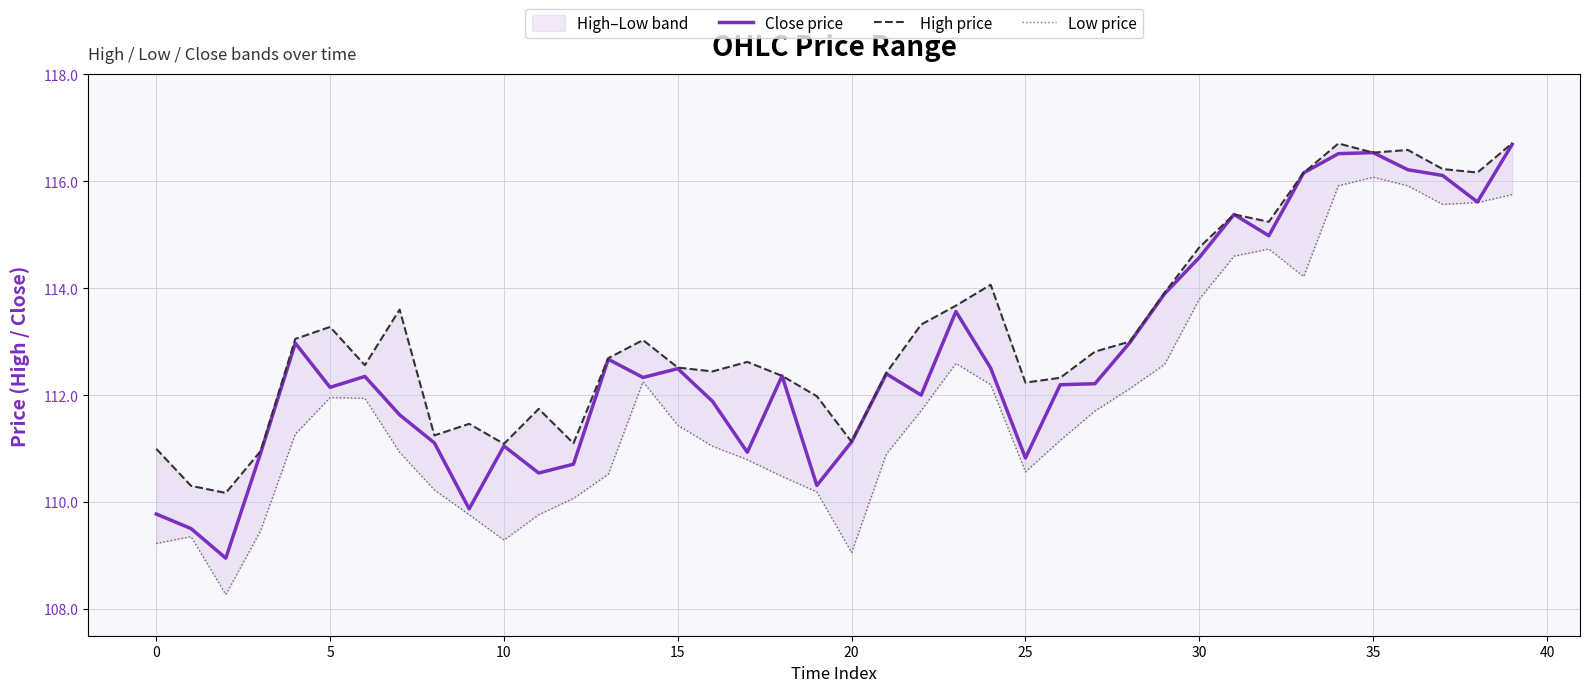

In Low price, how many points are higher than both neighbors (excluding endpoints)?

6